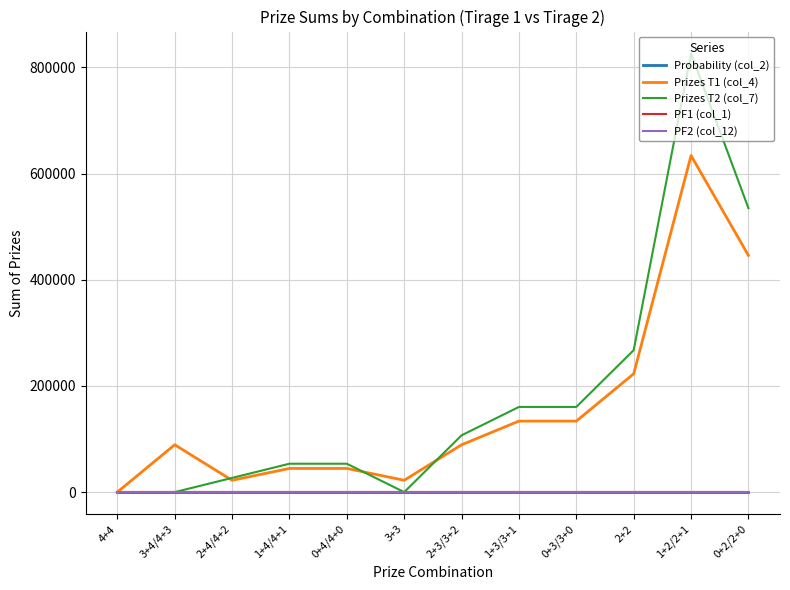

At which category is the sum across all series the highest?

1+2/2+1